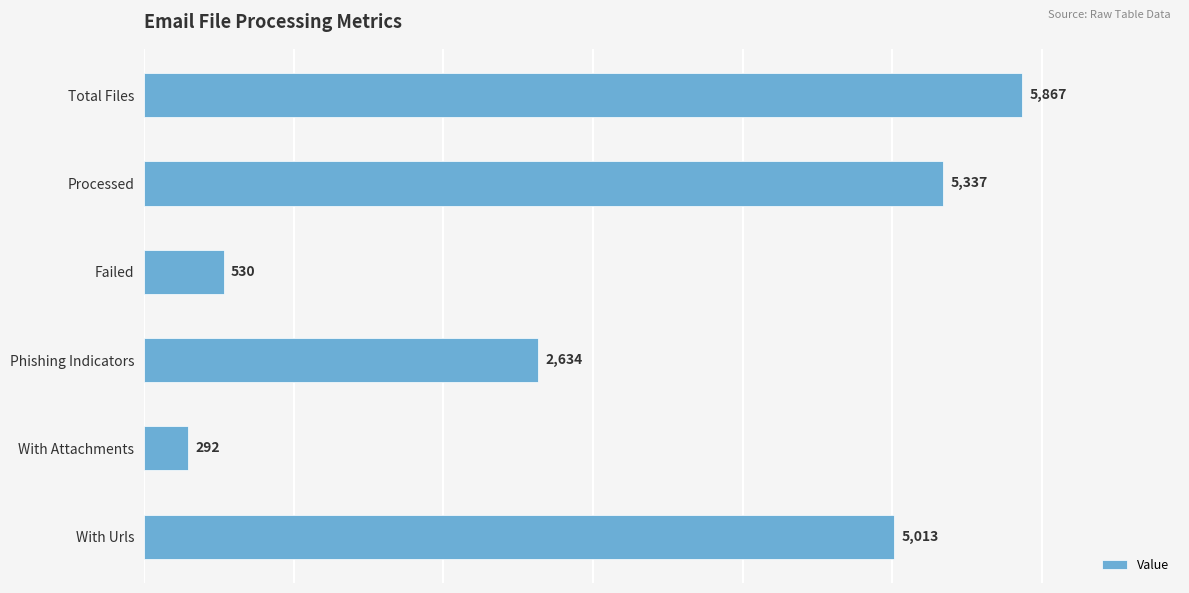

What is the value of the 3rd bar from the top?

530